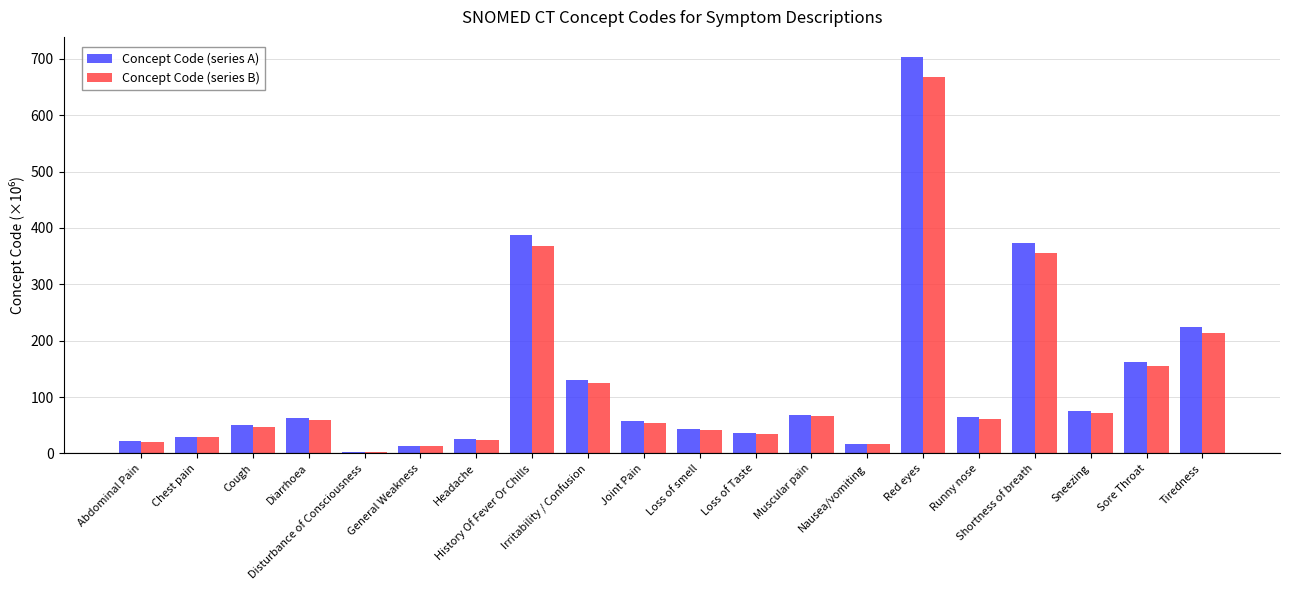

Is it true that Concept Code (series B) equals 154.3 at Sore Throat?

True